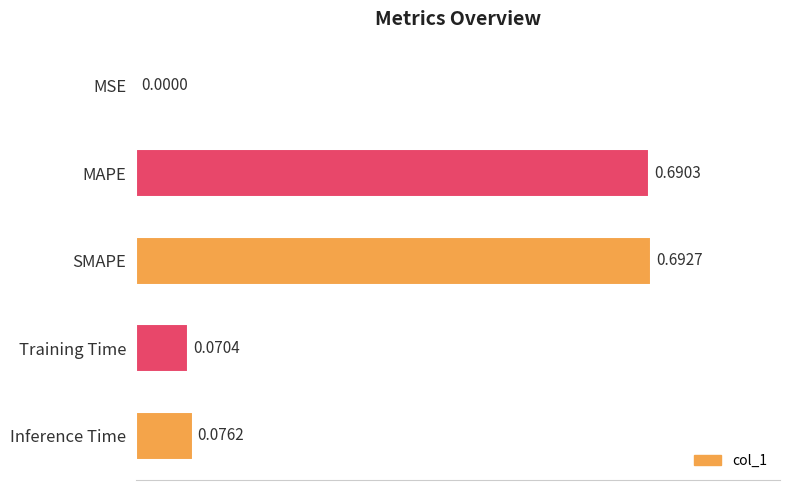

What is the sum of all values?

1.5